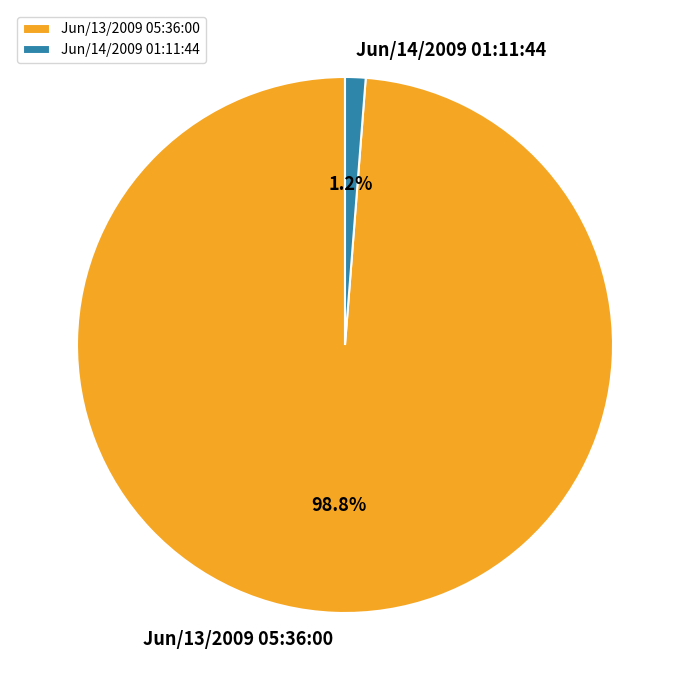

How many segments does this pie chart have?

2